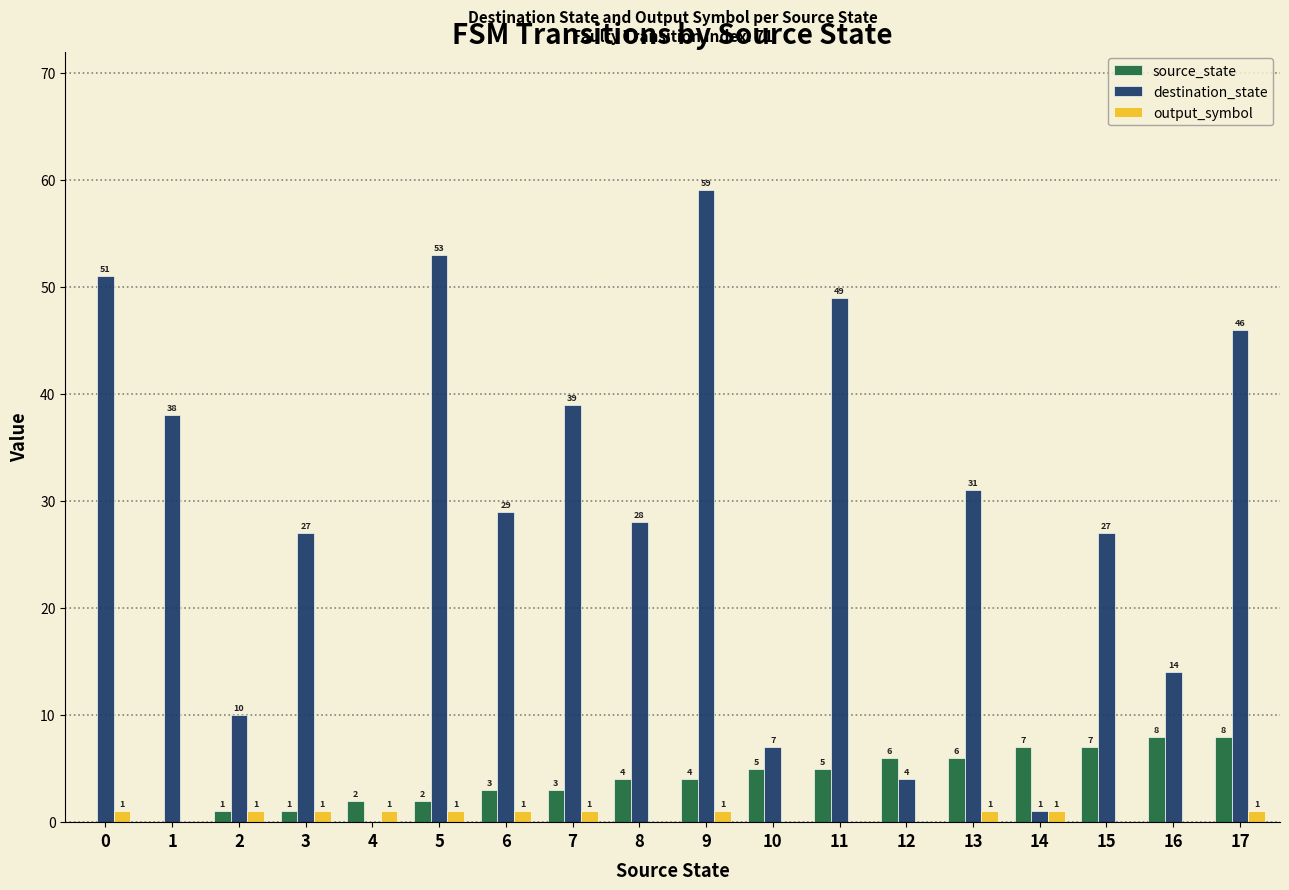

What is the total value across all series at 17?

55